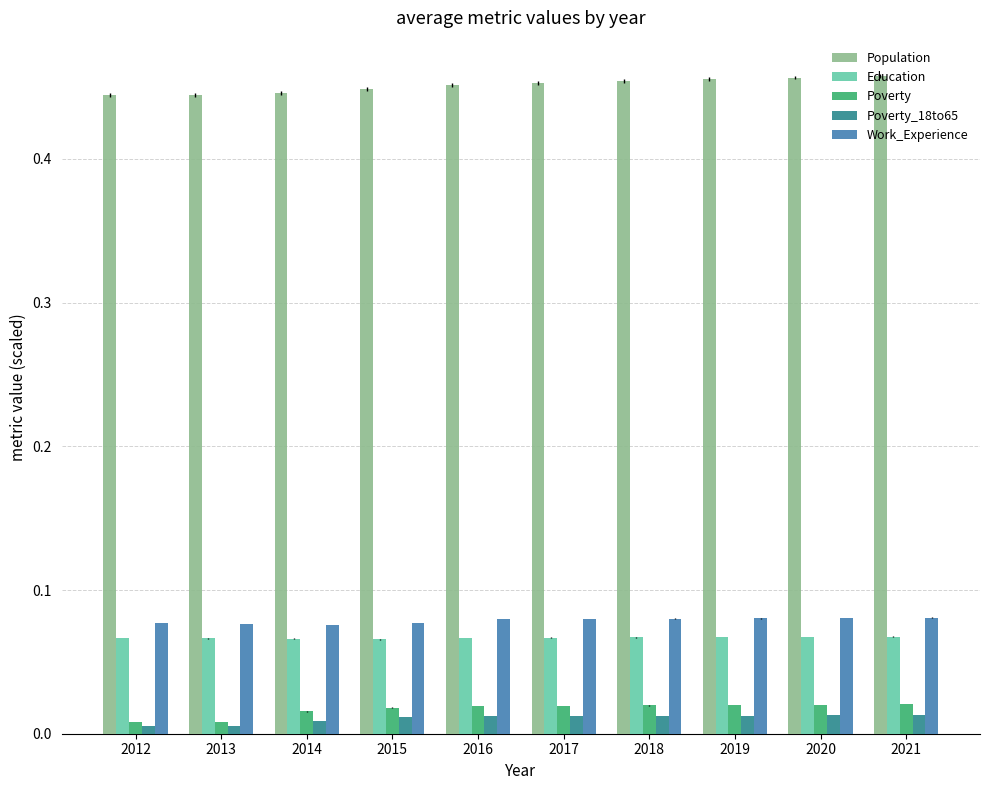

At how many categories does at least one series exceed 0?

10